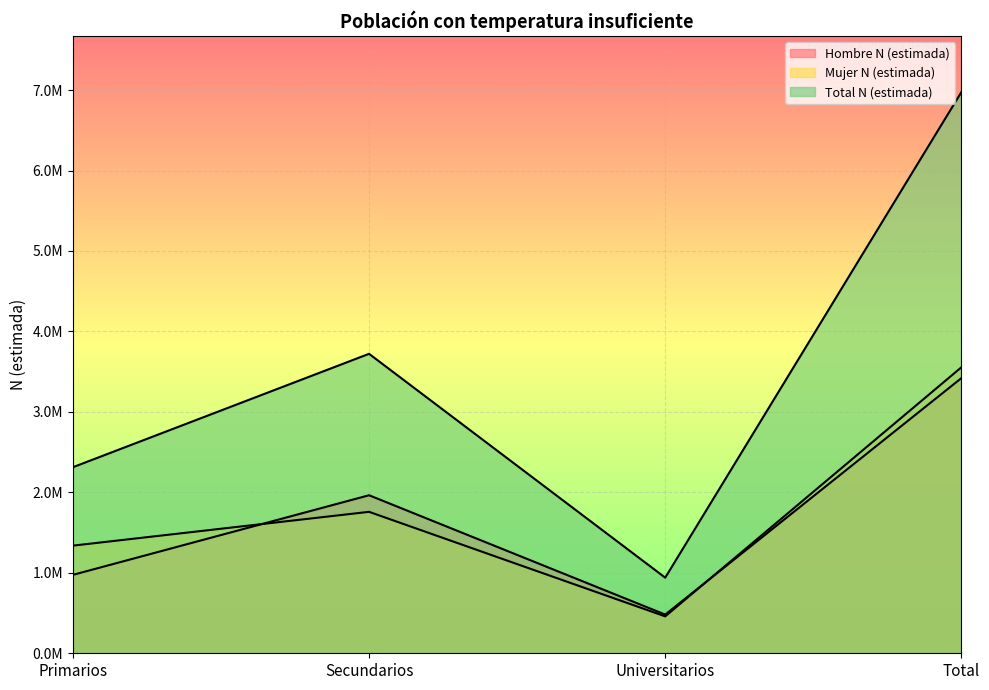

What position from the left is Universitarios?

3